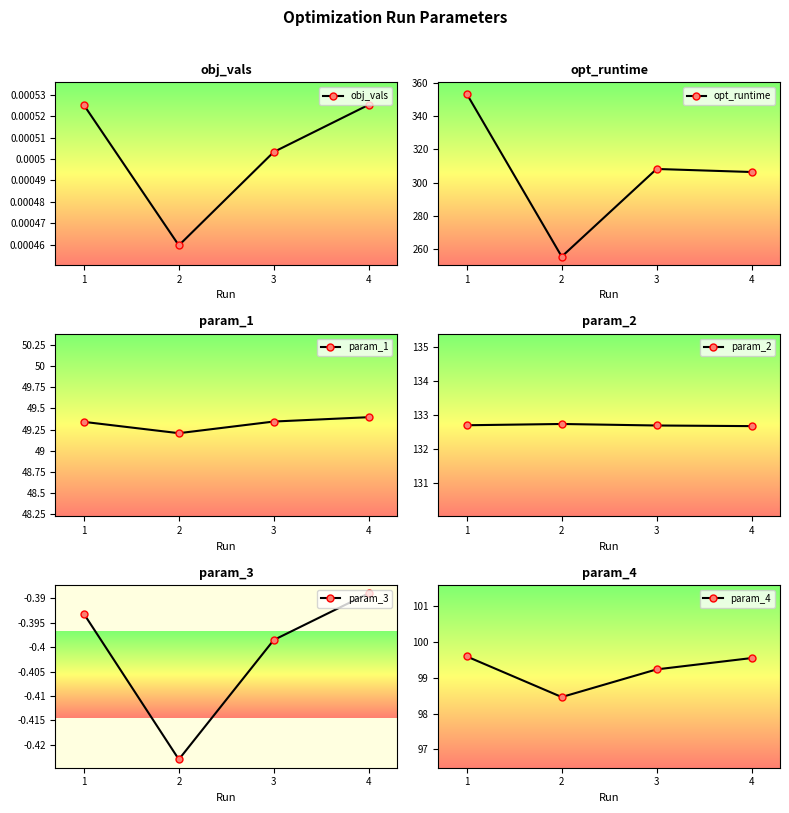

What is the difference between the opt_runtime values at 3 and 1?

45.4